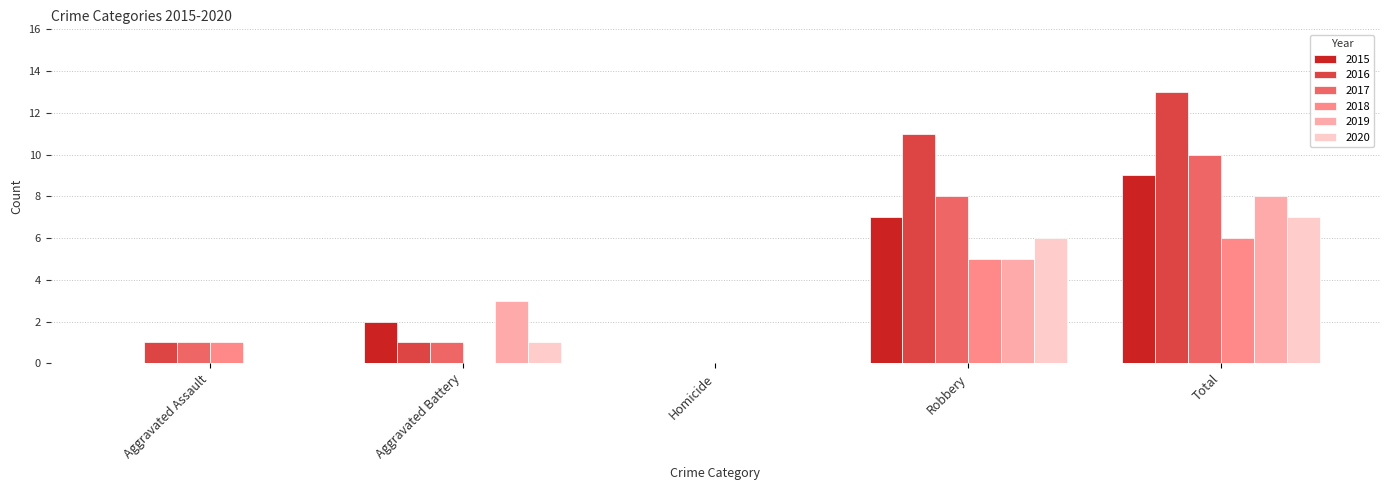

What is the sum of all 2016 values?

26